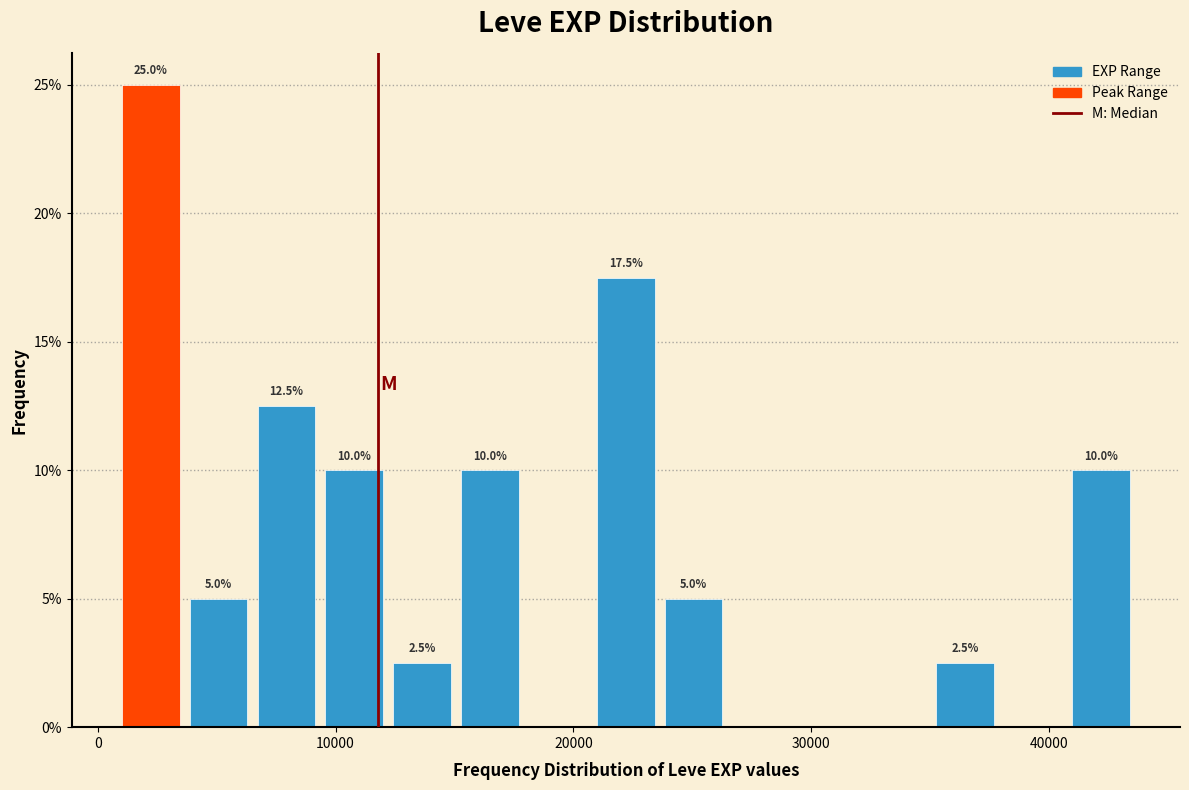

Read against the x-axis, roughly where is the centre of the tallest bar?

2000